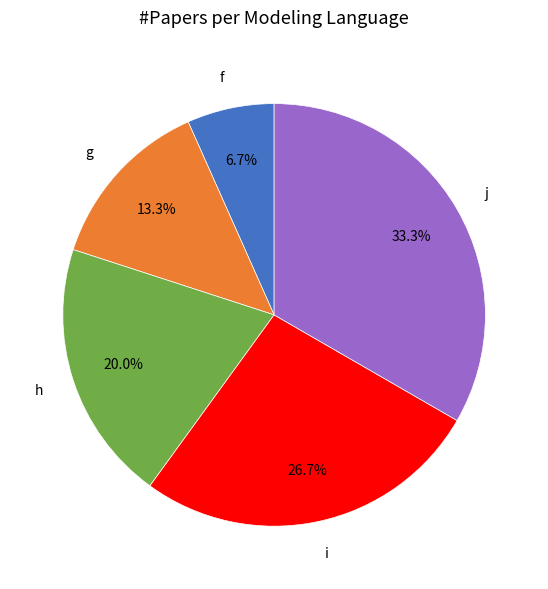

Is it true that f is 19% of the pie?

False